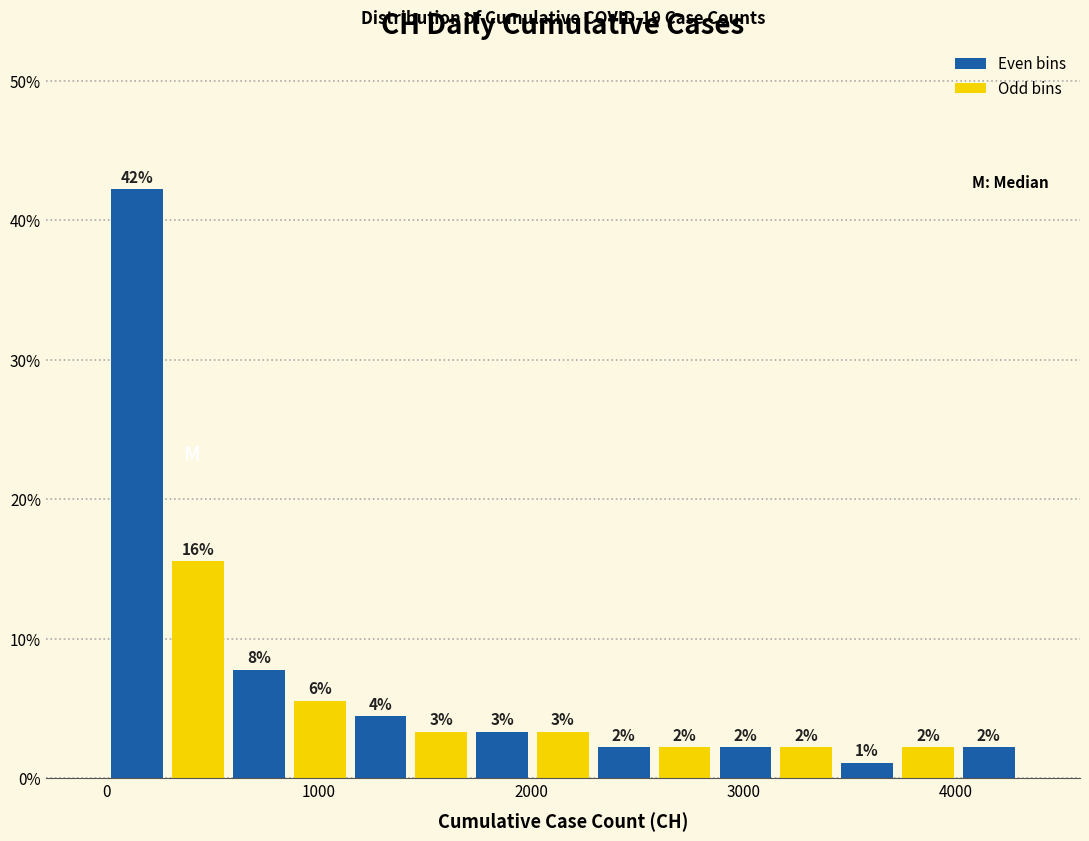

Around what value on the x-axis is the tallest bar? Give the approximate position of its centre, as read against the axis.

100